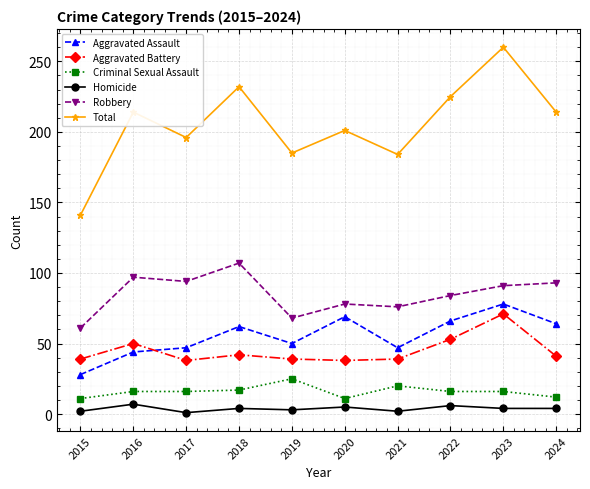

What is the value of the Total point at the 6th from the left?

201